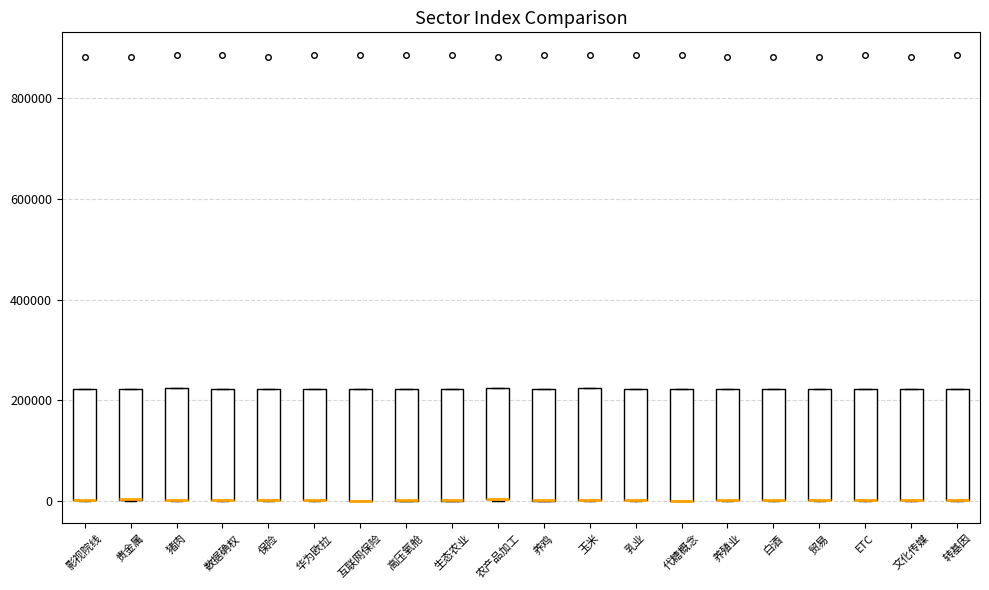

Reading left to right, read every box against the y-axis: the position of its median line, the range the box covers, and the ends of its whiskers. The values are not printed on the chart, so give them approximately, as read against the axis.

影视院线: median 0 (drawn on the box's lower edge), box 0 to 220000, whiskers 0 to 220000
贵金属: median 0 (drawn on the box's lower edge), box 0 to 220000, whiskers 0 to 220000
猪肉: median 0 (drawn on the box's lower edge), box 0 to 220000, whiskers 0 to 220000
数据确权: median 0 (drawn on the box's lower edge), box 0 to 220000, whiskers 0 to 220000
保险: median 0 (drawn on the box's lower edge), box 0 to 220000, whiskers 0 to 220000
华为欧拉: median 0 (drawn on the box's lower edge), box 0 to 220000, whiskers 0 to 220000
互联网保险: median 0 (drawn on the box's lower edge), box 0 to 220000, whiskers 0 to 220000
高压氧舱: median 0 (drawn on the box's lower edge), box 0 to 220000, whiskers 0 to 220000
生态农业: median 0 (drawn on the box's lower edge), box 0 to 220000, whiskers 0 to 220000
农产品加工: median 0 (drawn on the box's lower edge), box 0 to 220000, whiskers 0 to 220000
养鸡: median 0 (drawn on the box's lower edge), box 0 to 220000, whiskers 0 to 220000
玉米: median 0 (drawn on the box's lower edge), box 0 to 220000, whiskers 0 to 220000
乳业: median 0 (drawn on the box's lower edge), box 0 to 220000, whiskers 0 to 220000
代糖概念: median 0 (drawn on the box's lower edge), box 0 to 220000, whiskers 0 to 220000
养殖业: median 0 (drawn on the box's lower edge), box 0 to 220000, whiskers 0 to 220000
白酒: median 0 (drawn on the box's lower edge), box 0 to 220000, whiskers 0 to 220000
贸易: median 0 (drawn on the box's lower edge), box 0 to 220000, whiskers 0 to 220000
ETC: median 0 (drawn on the box's lower edge), box 0 to 220000, whiskers 0 to 220000
文化传媒: median 0 (drawn on the box's lower edge), box 0 to 220000, whiskers 0 to 220000
转基因: median 0 (drawn on the box's lower edge), box 0 to 220000, whiskers 0 to 220000